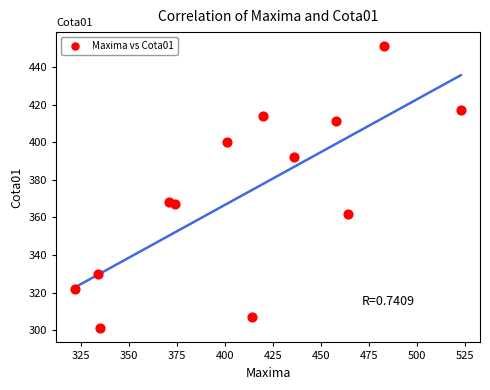

What is the range of Y values (max minus min)?

150